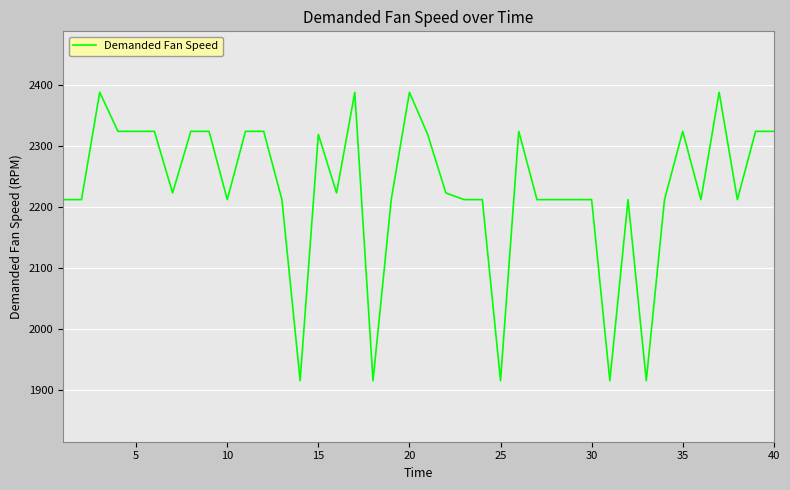

What is the minimum value shown in the chart?

1915